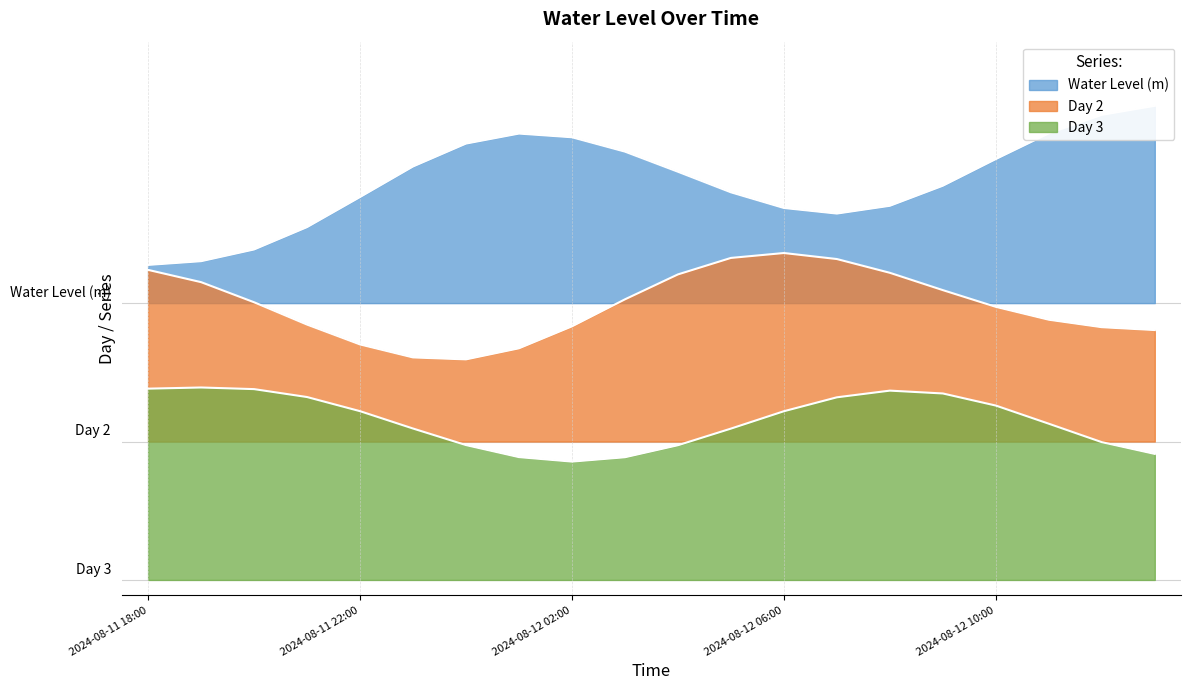

Read the Day 2 value at 2024-08-12 04:00.

1.0